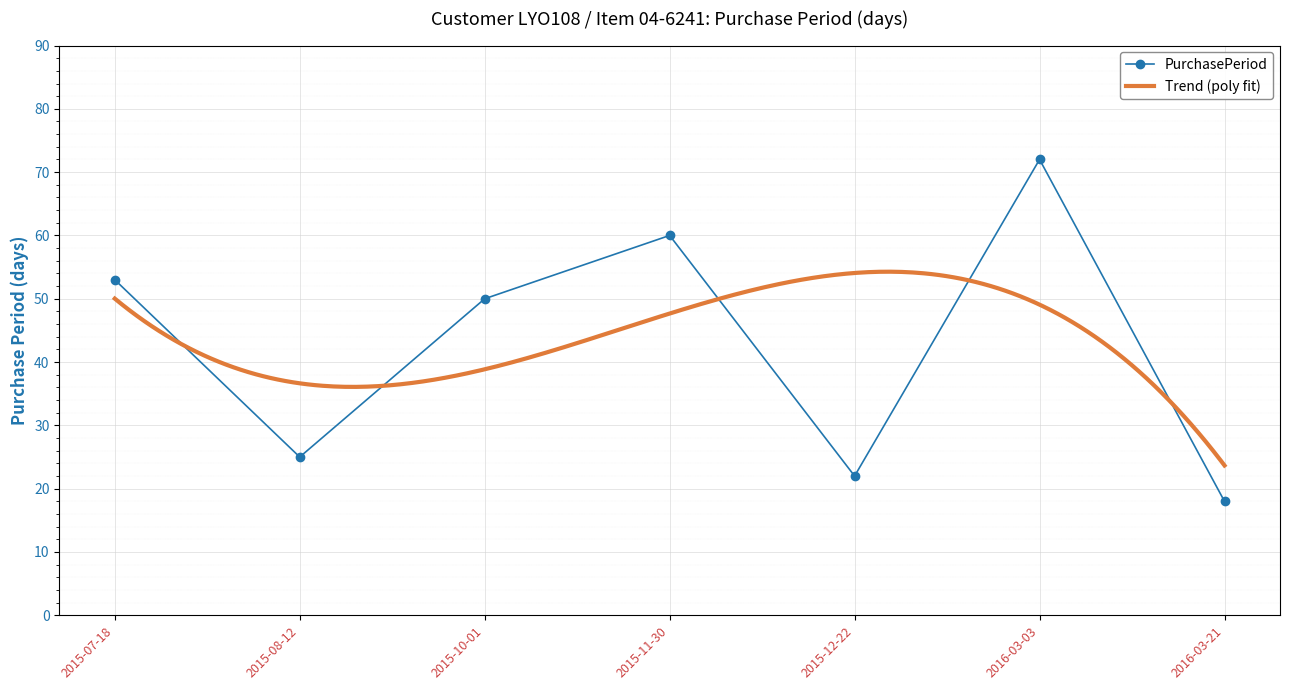

Rank the categories by value from lowest to highest.

2016-03-21, 2015-12-22, 2015-08-12, 2015-10-01, 2015-07-18, 2015-11-30, 2016-03-03